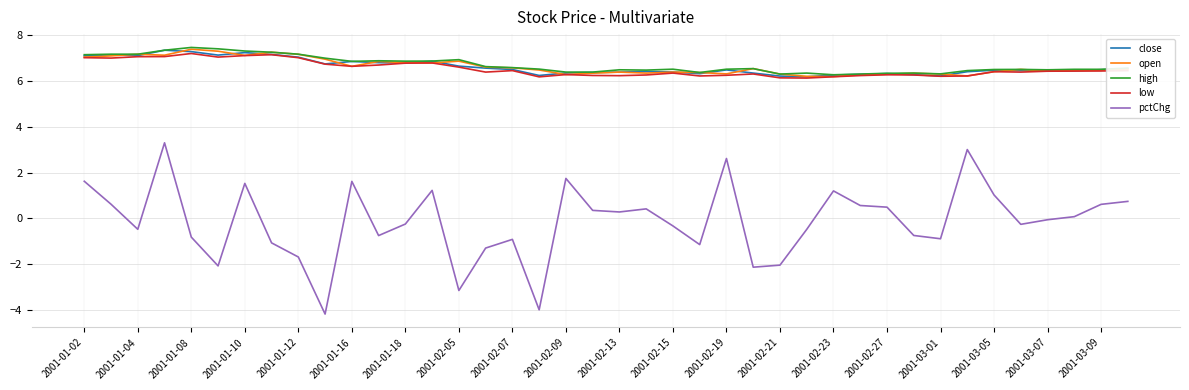

True or false: pctChg and open cross at least once.

False